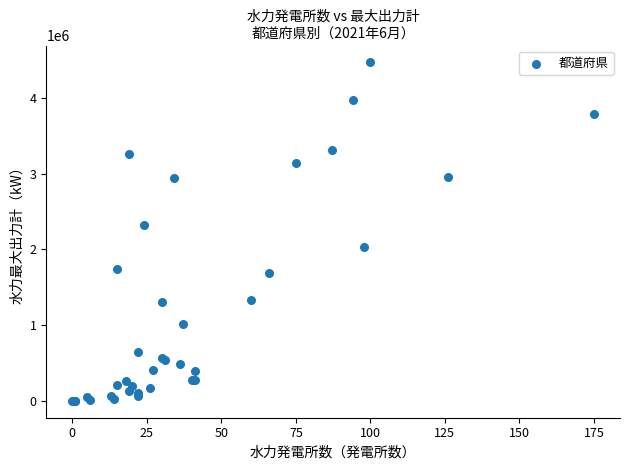

What Y value in the scatter plot is closest to 2233387?

2319780.0